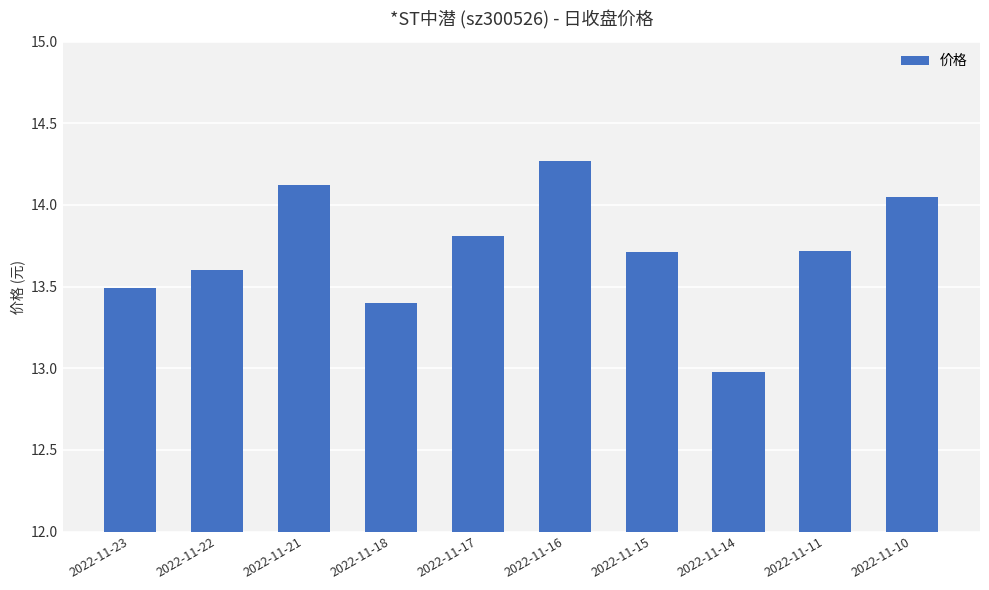

Are the bars horizontal?

No